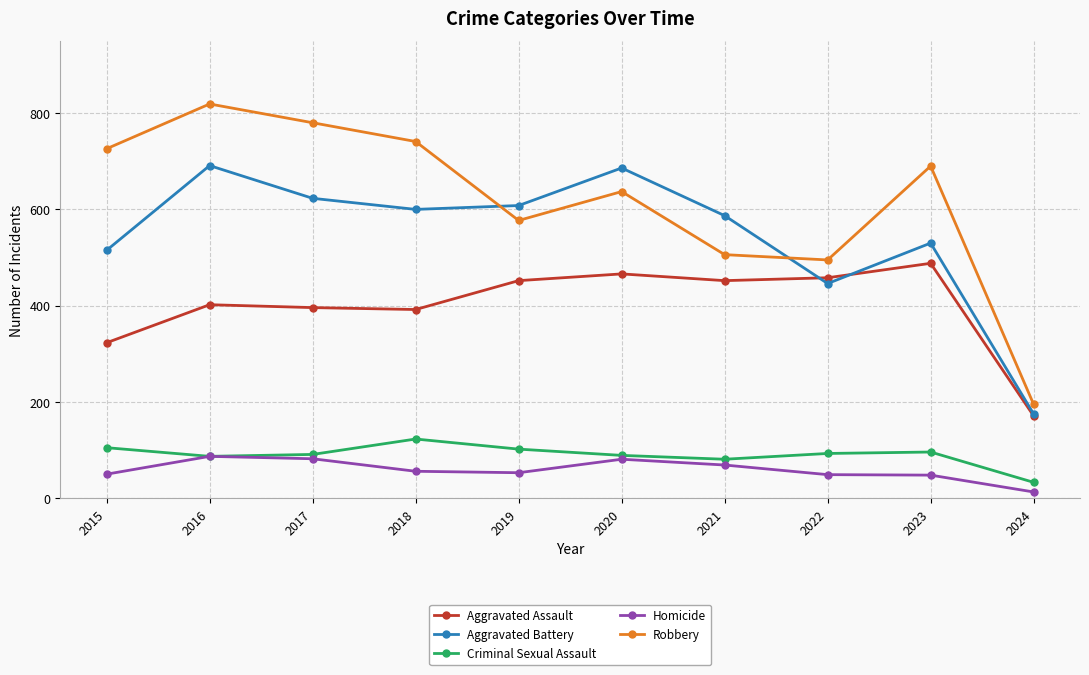

True or false: Robbery and Aggravated Assault intersect in this chart.

False